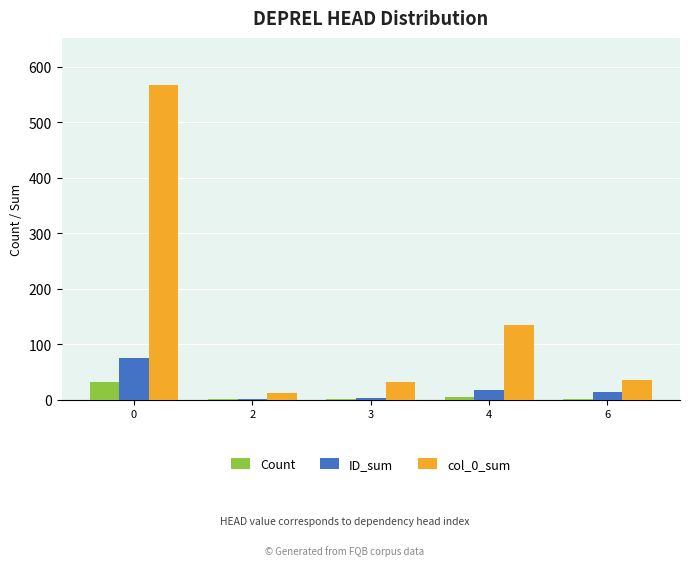

What is the sum of the col_0_sum values at 0 and 4?

702